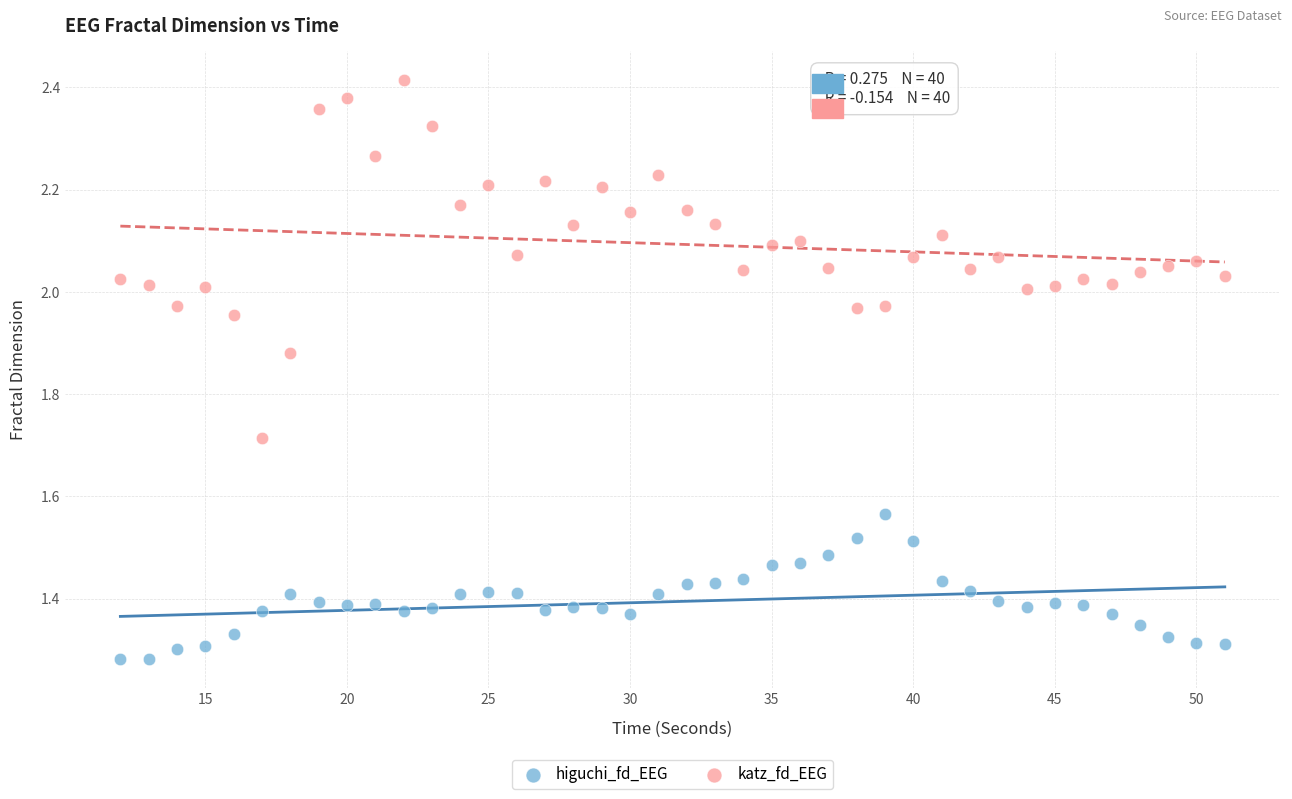

Across all data points, what is the range of X values (max minus min)?

39.0